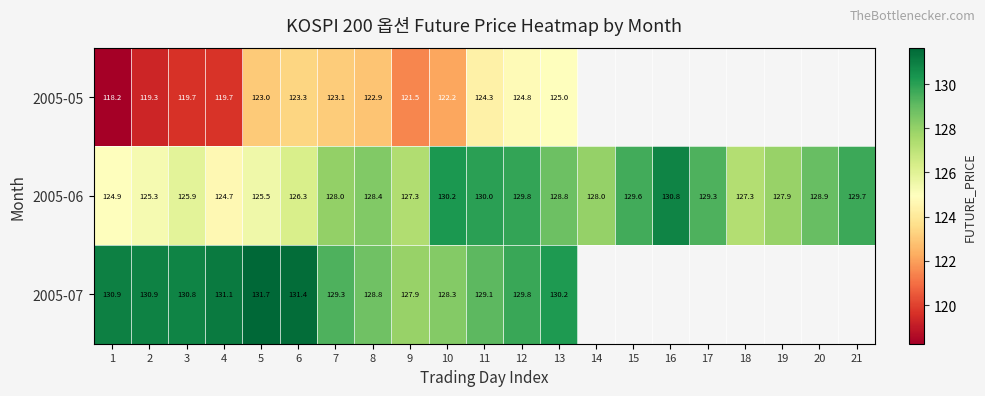

Is the value of 2005-07 at 13 greater than the value of 2005-06 at 6?

Yes